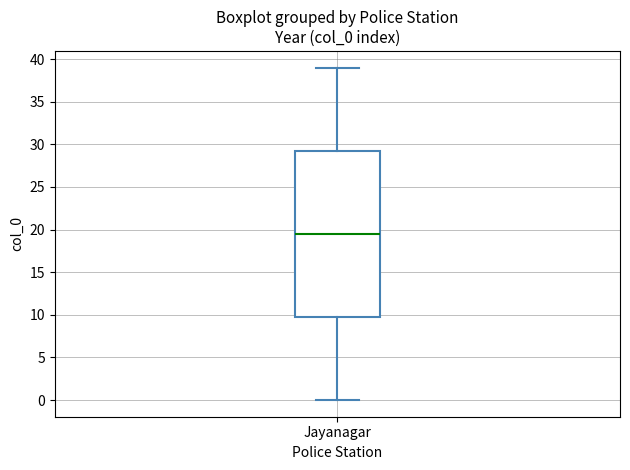

Where is the upper edge of the box for Jayanagar on the y-axis? The values are not printed on the chart, so give them approximately, as read against the axis.

29.5